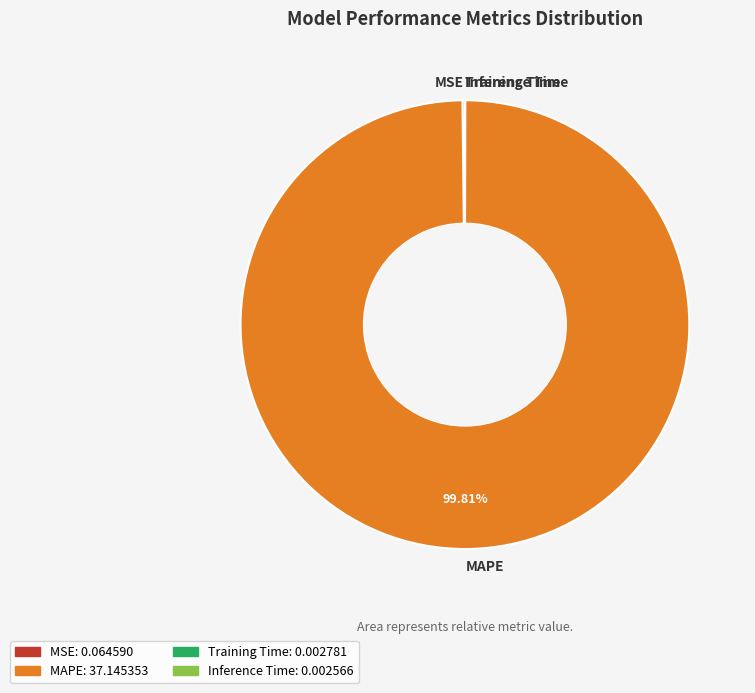

Does MAPE account for over 50% of the chart?

Yes